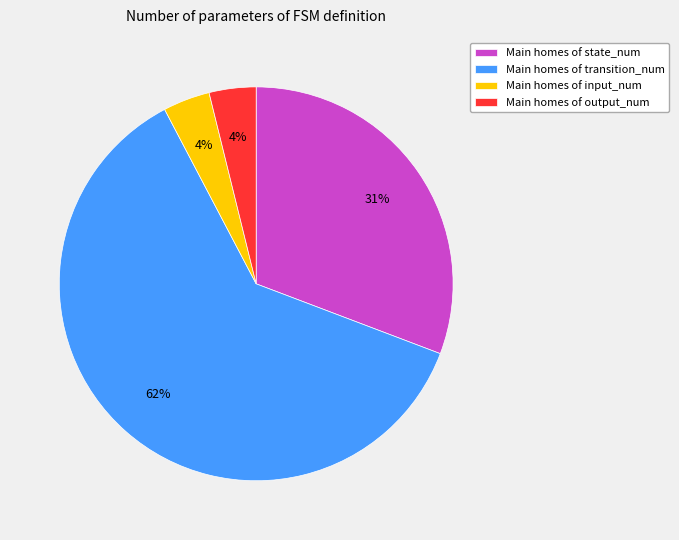

Is it true that Main homes of output_num is 4% of the pie?

True